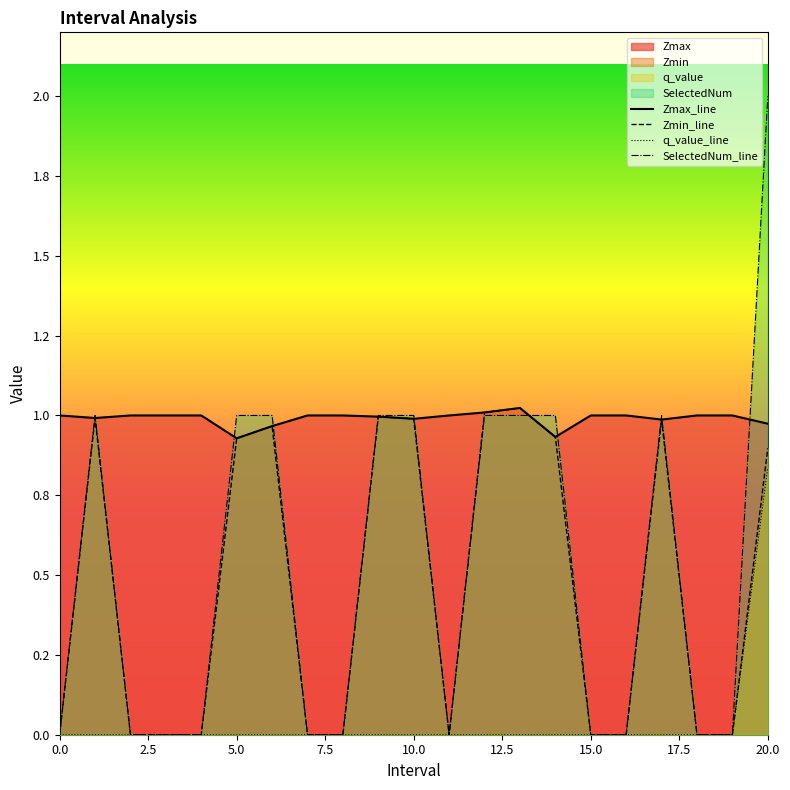

Is the value of q_value_line at 11 greater than the value of Zmax_line at 11?

No